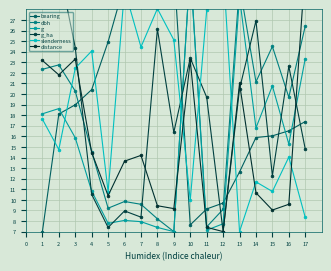

Between which two adjacent categories do slenderness and g first intersect?

2 and 3